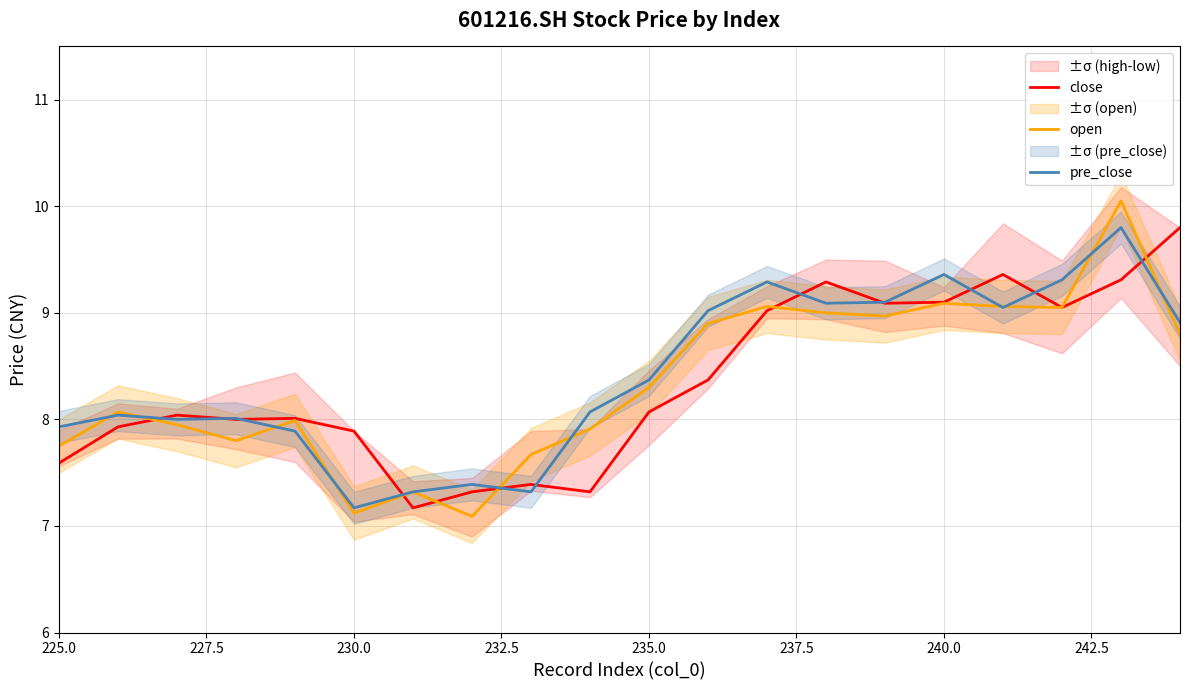

True or false: close has more than 1 interior local peaks.

True